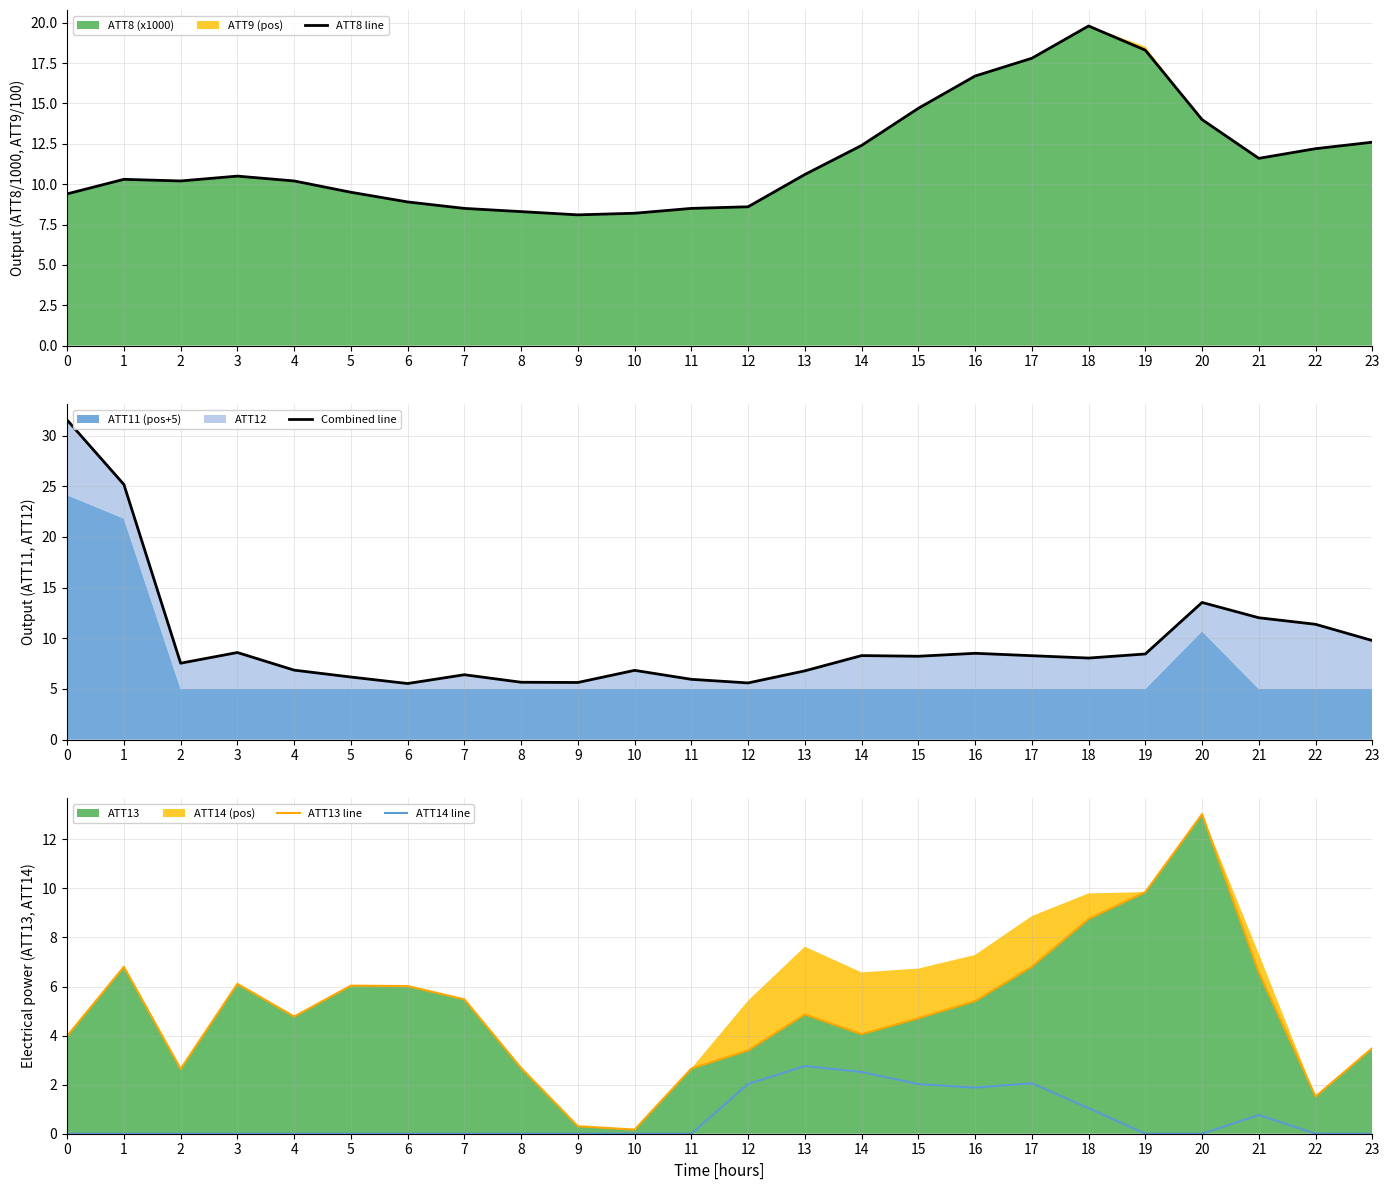

At 12, list the series in order from largest to smallest.

ATT8 line, Combined line, ATT13 line, ATT14 line